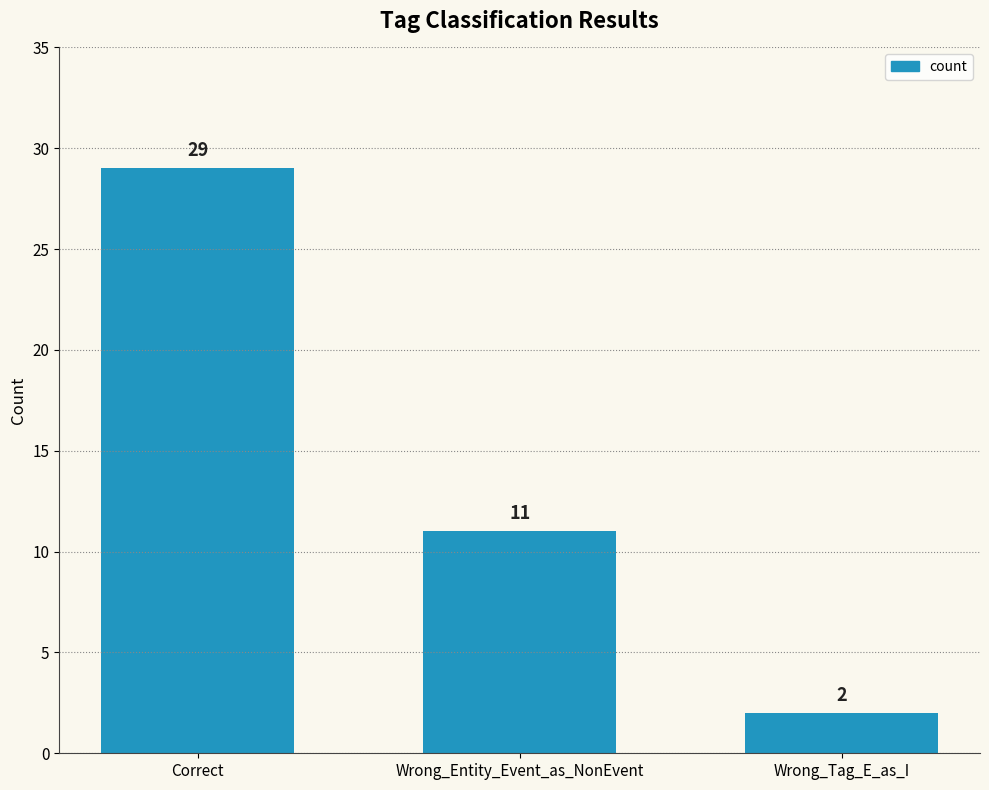

The value at Wrong_Entity_Event_as_NonEvent is 5. True or false?

False